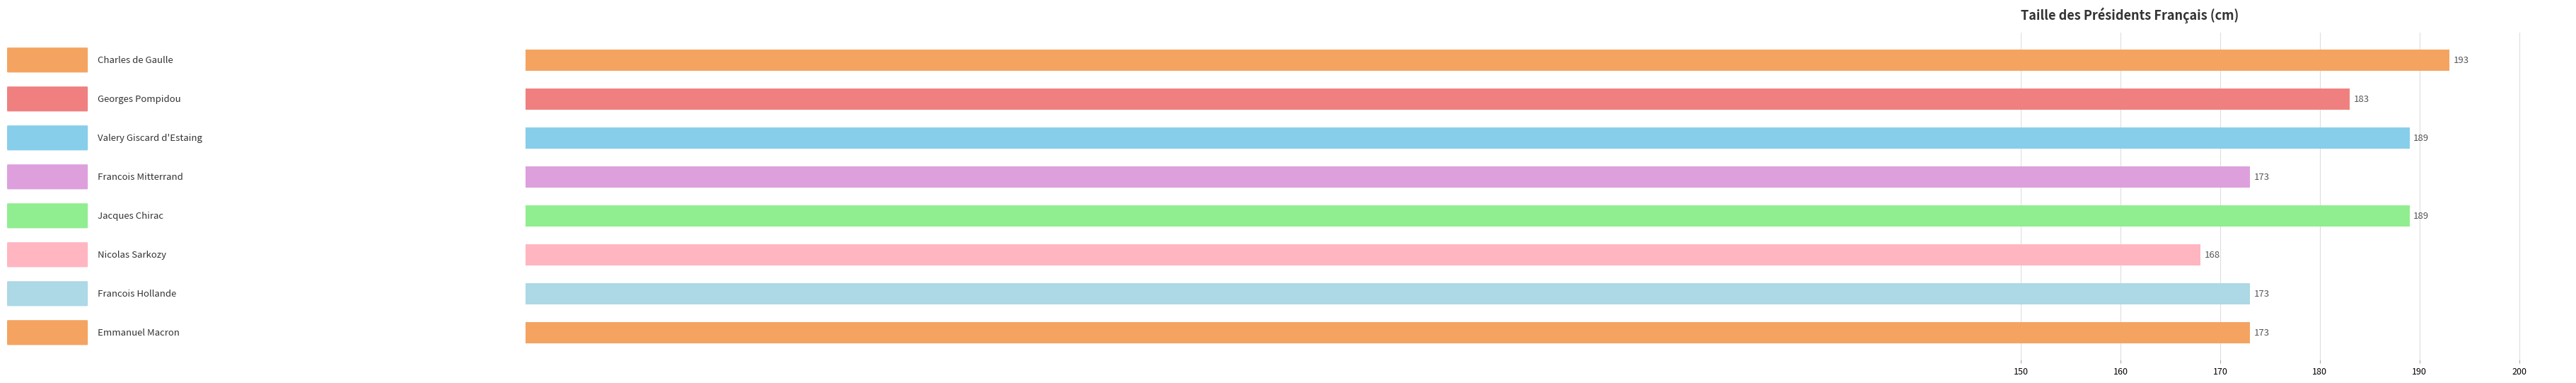

Does the chart contain stacked bars?

No